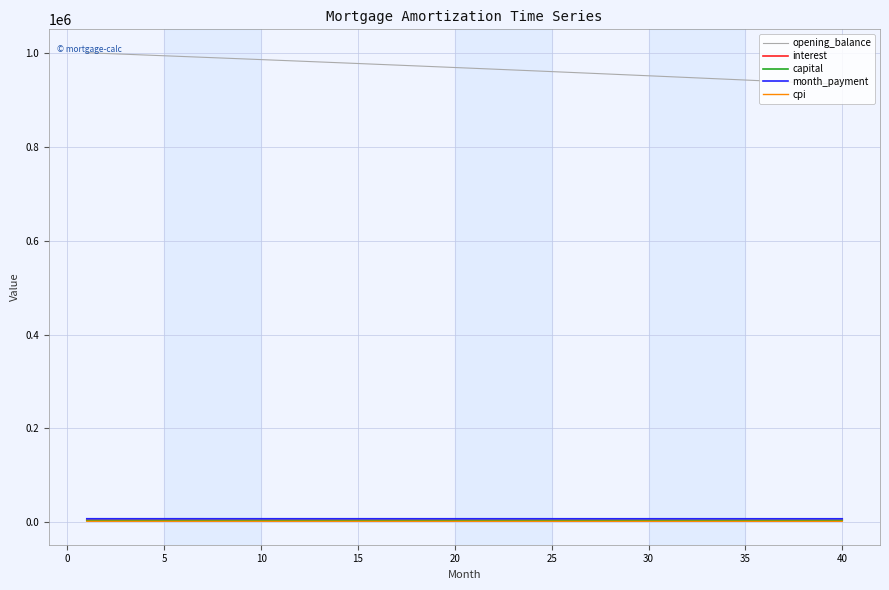

Does the chart have visible grid lines?

Yes